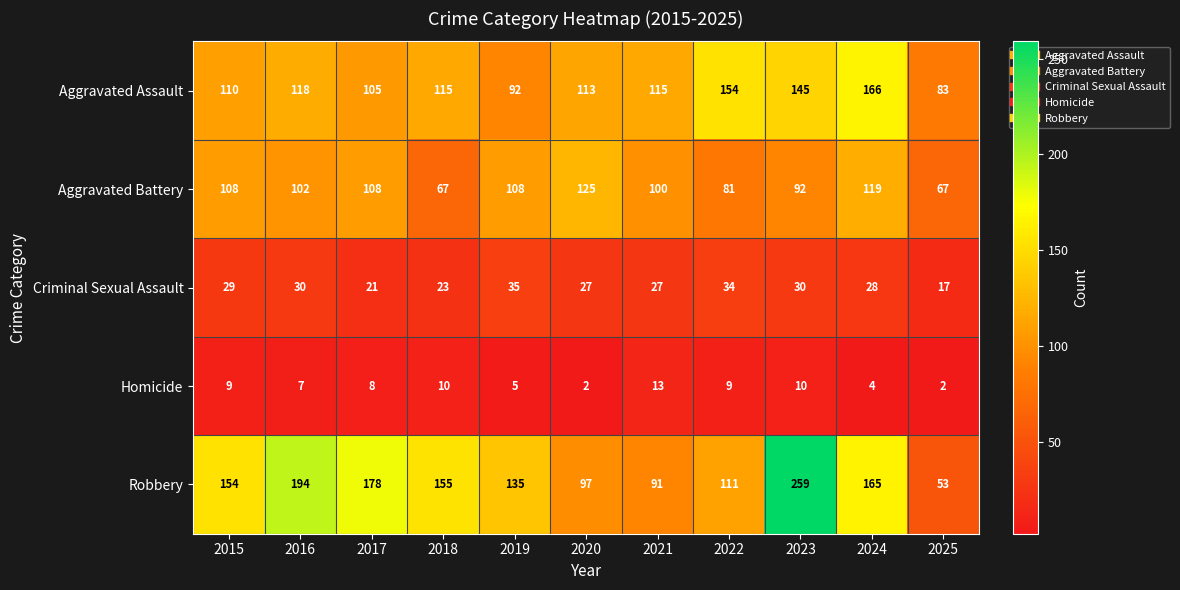

Between 2019 and 2025, which series saw the biggest shift?

Robbery